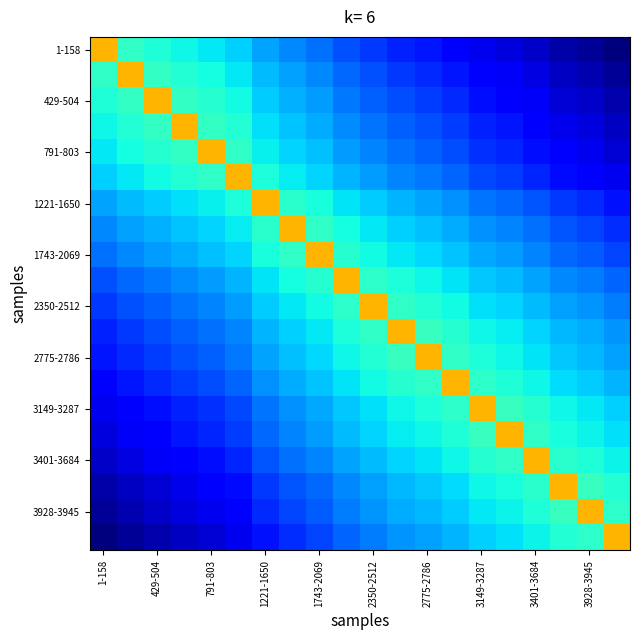

Which series has the largest range (max minus min)?

1-158